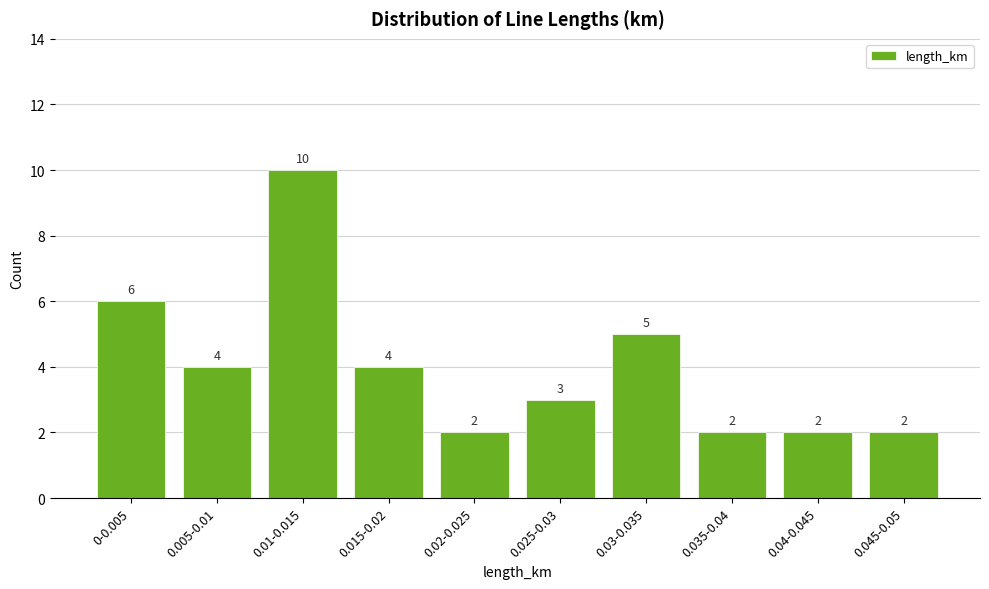

Reading left to right, transcribe all the data shown in this chart.

6	4	10	4	2	3	5	2	2	2